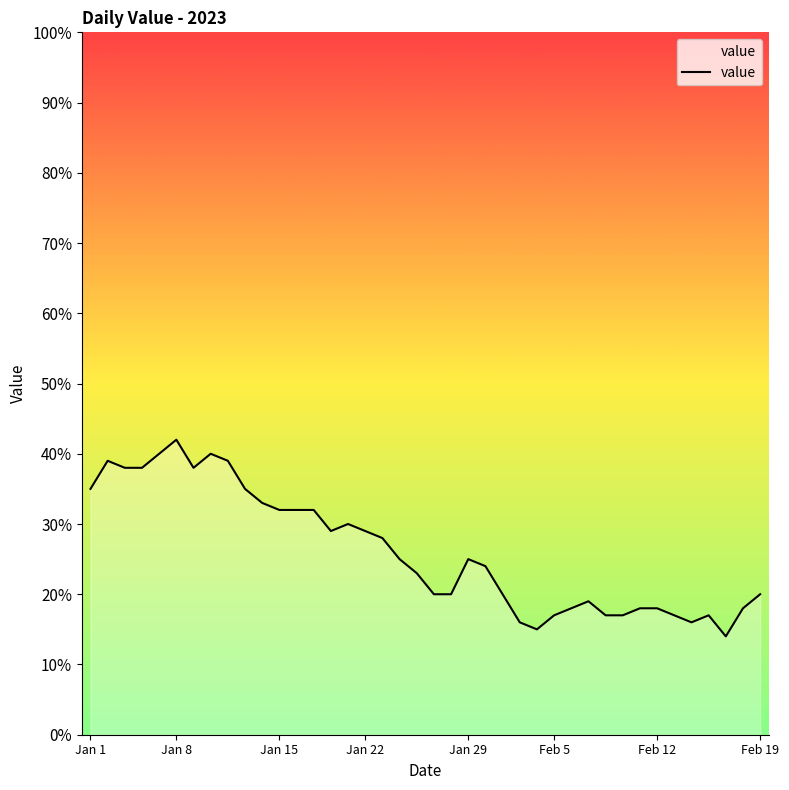

What is the maximum value shown in the chart?

42